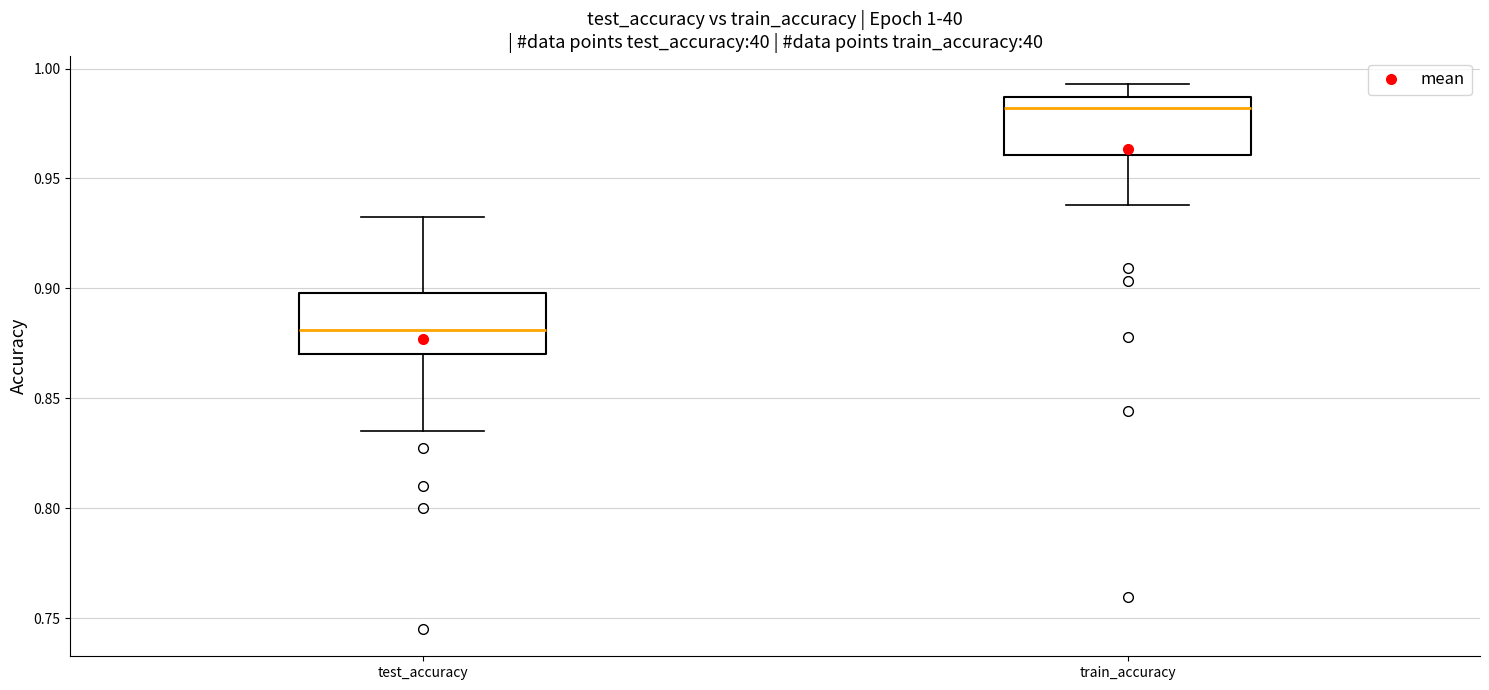

Which box's median line is the lowest?

test_accuracy